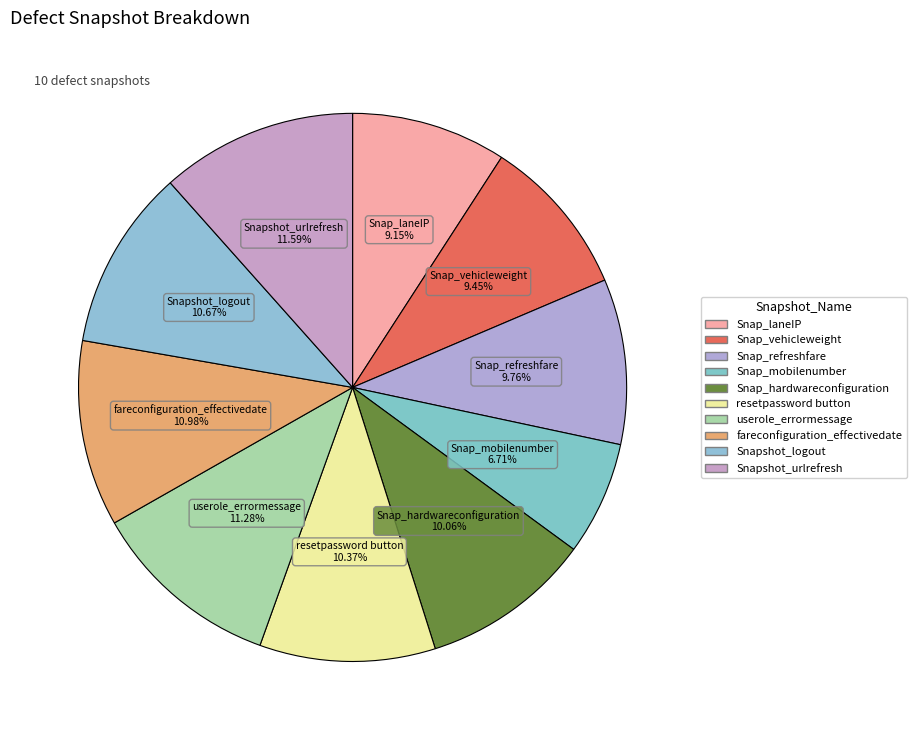

To the nearest percent, what is the combined percentage of Snap_refreshfare and Snap_mobilenumber?

16%